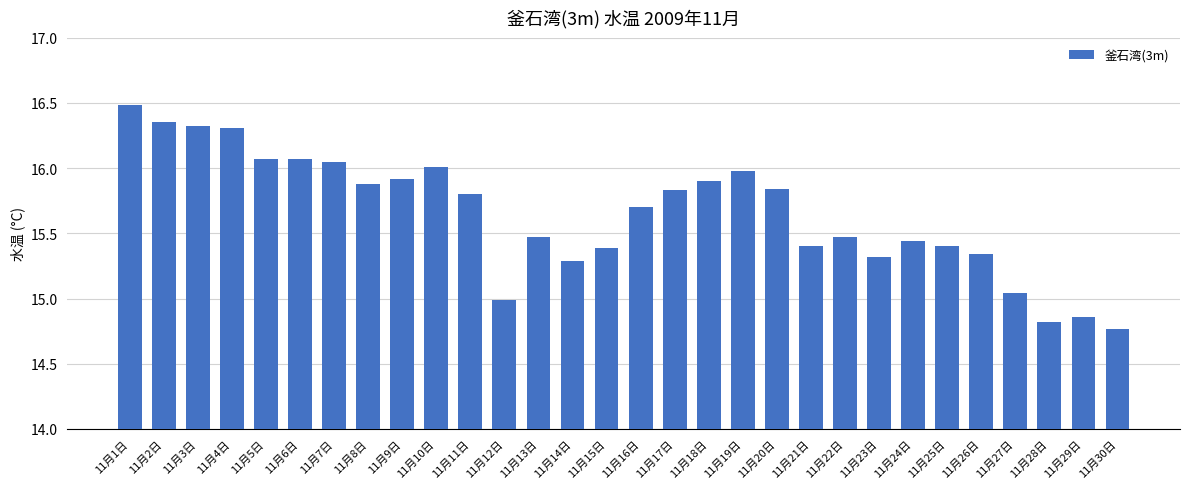

What is the sum of all values?

469.5